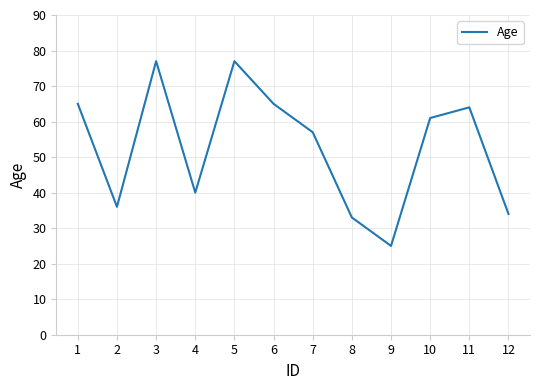

What is the ratio of the value at 8 to the value at 11?

0.5